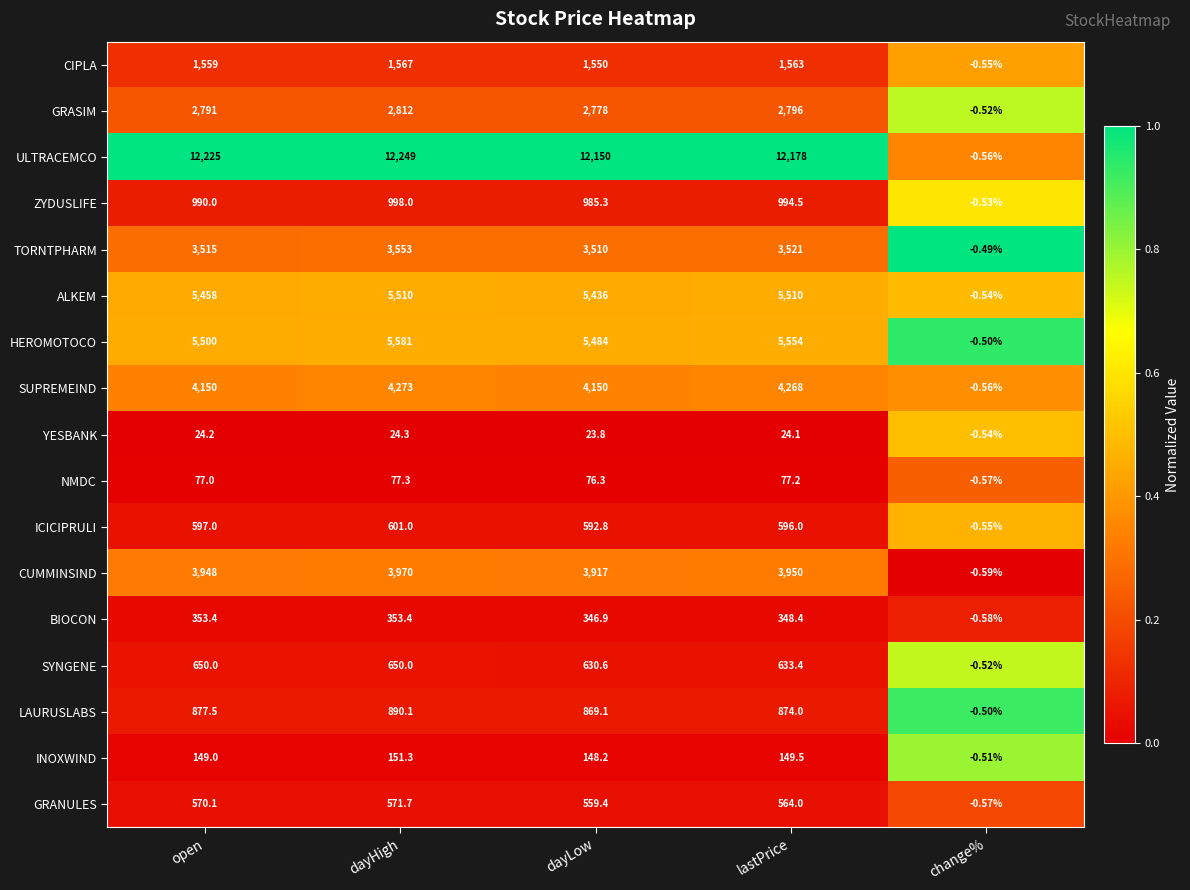

Which label corresponds to the largest value in the chart?

dayHigh